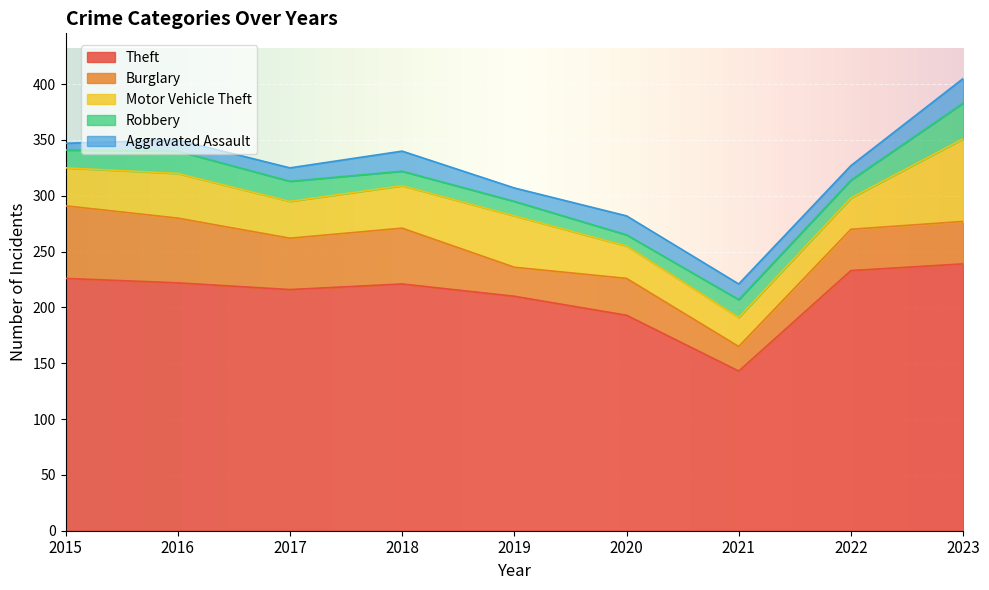

True or false: Theft has more than 1 interior local peaks.

False